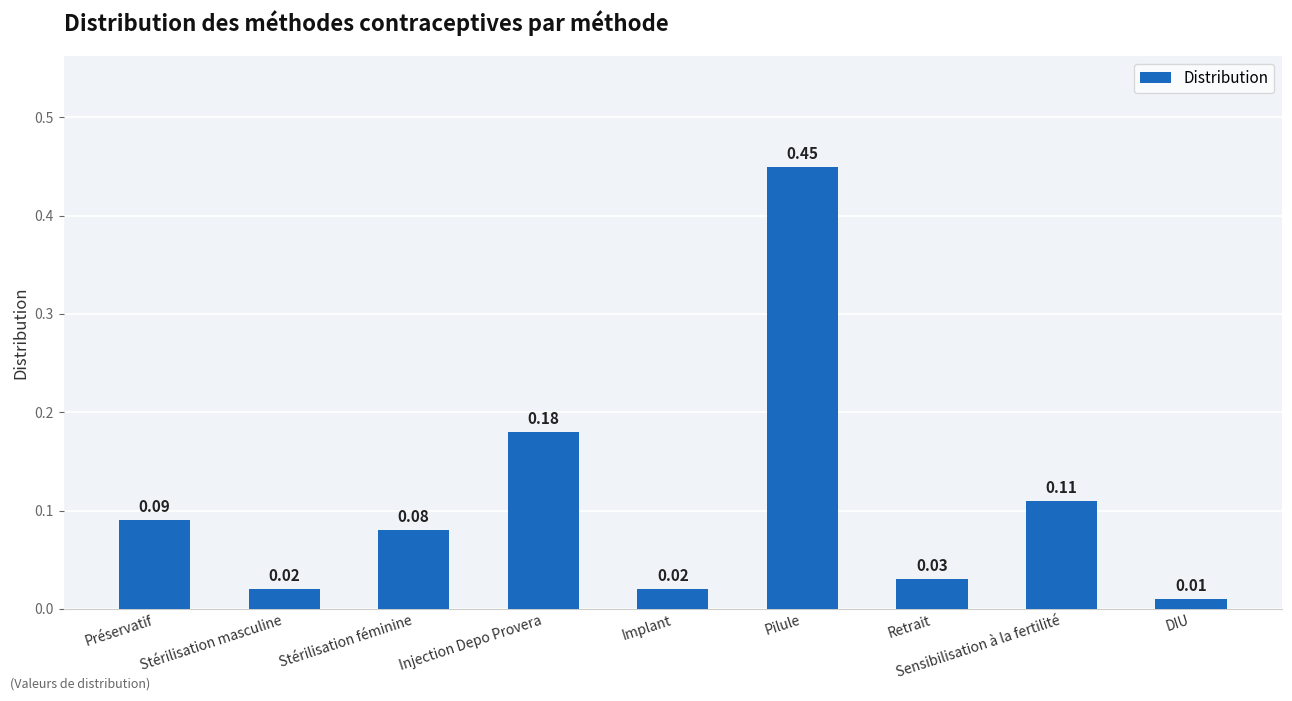

Where is the data nearest to the value 0?

DIU